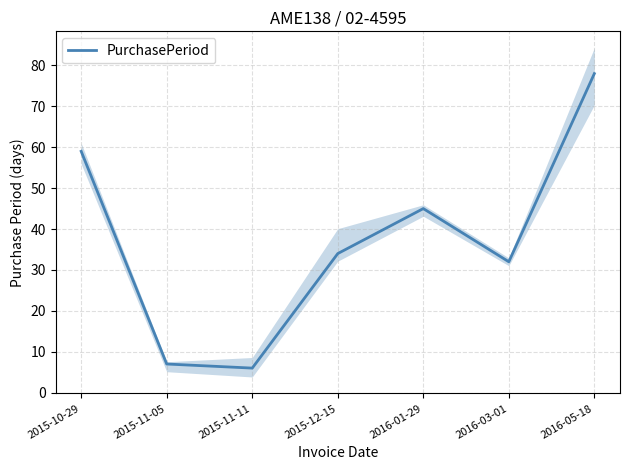

What is the change in value from 2015-11-11 to 2016-03-01?

+26